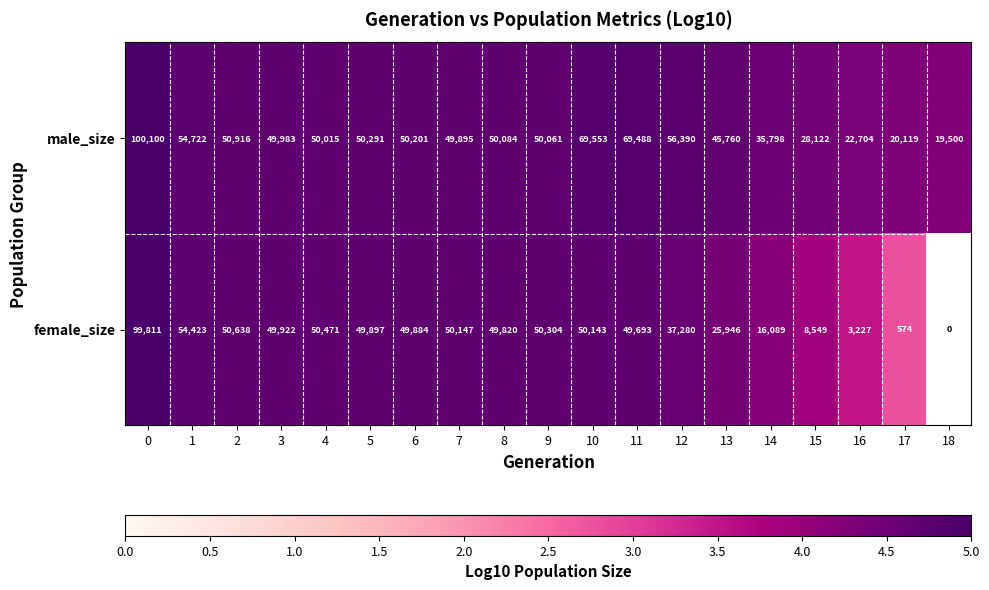

What is the average value of the row_0 series?

4.7